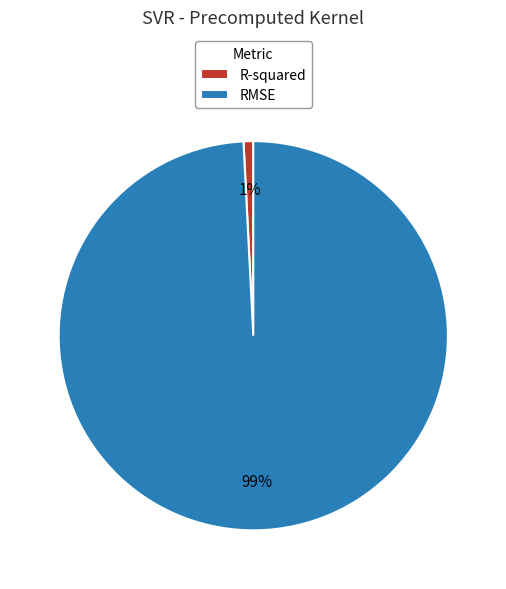

Do RMSE and R-squared together represent more than half of the pie?

Yes